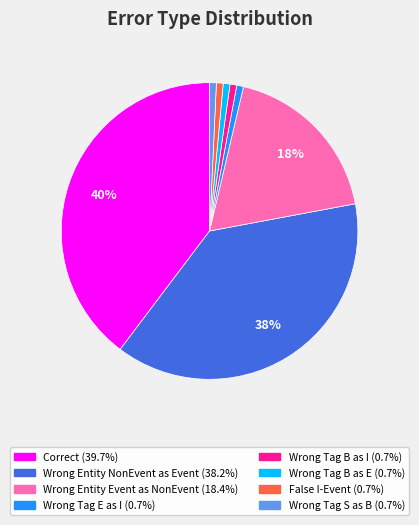

Is there a majority slice in this chart?

No